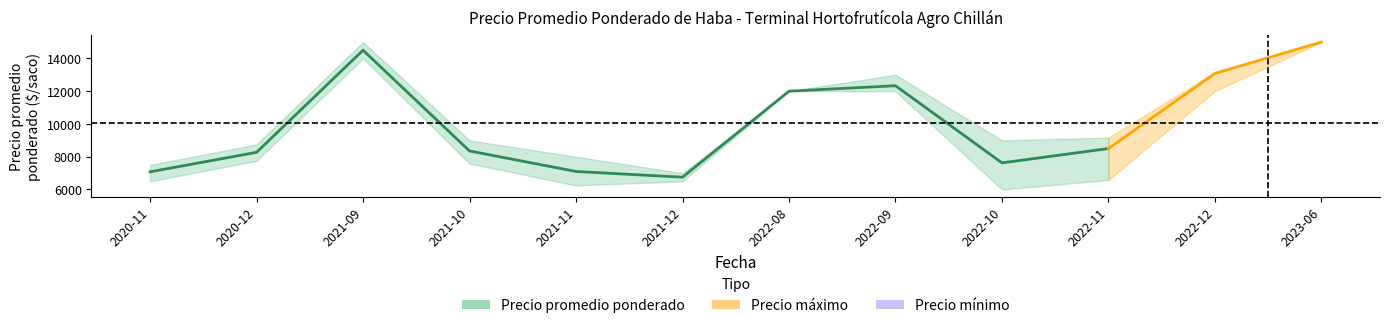

Reading right to left, list all the values displayed in this chart.

Precio promedio ponderado: 2023-06=15000	2022-12=13083	2022-11=8500	2022-10=7625	2022-09=12333	2022-08=12000	2021-12=6750	2021-11=7100	2021-10=8350	2021-09=14500	2020-12=8268	2020-11=7078
Precio máximo: 2023-06=15000	2022-12=13167	2022-11=9167	2022-10=9000	2022-09=13000	2022-08=12000	2021-12=7000	2021-11=8000	2021-10=9000	2021-09=15000	2020-12=8750	2020-11=7500
Precio mínimo: 2023-06=15000	2022-12=12000	2022-11=6583	2022-10=6000	2022-09=12000	2022-08=12000	2021-12=6500	2021-11=6250	2021-10=7583	2021-09=14000	2020-12=7750	2020-11=6500